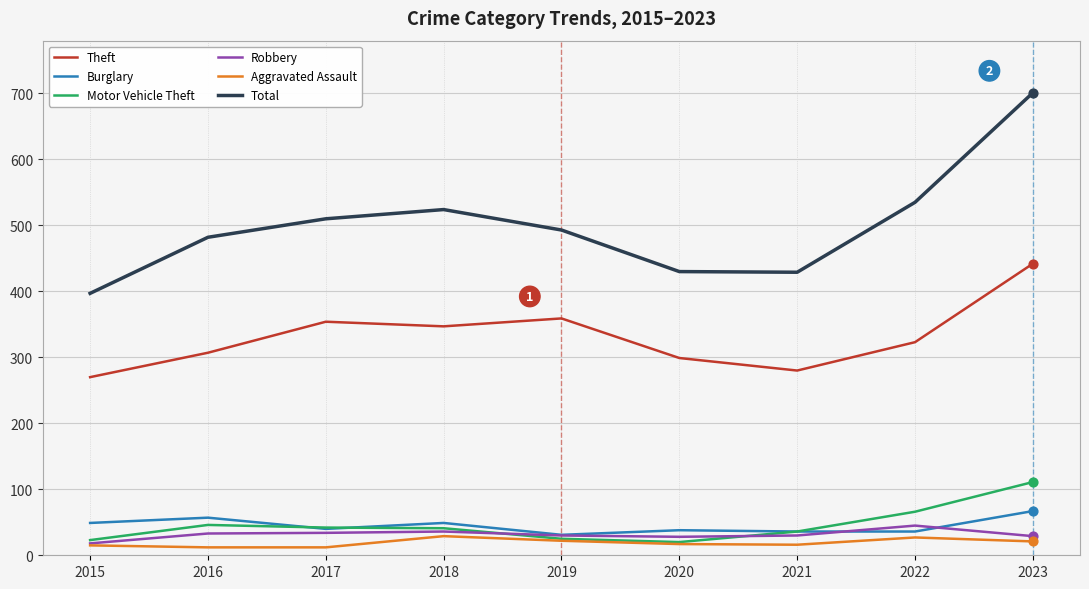

What is the total value across all series at 2023?

1371